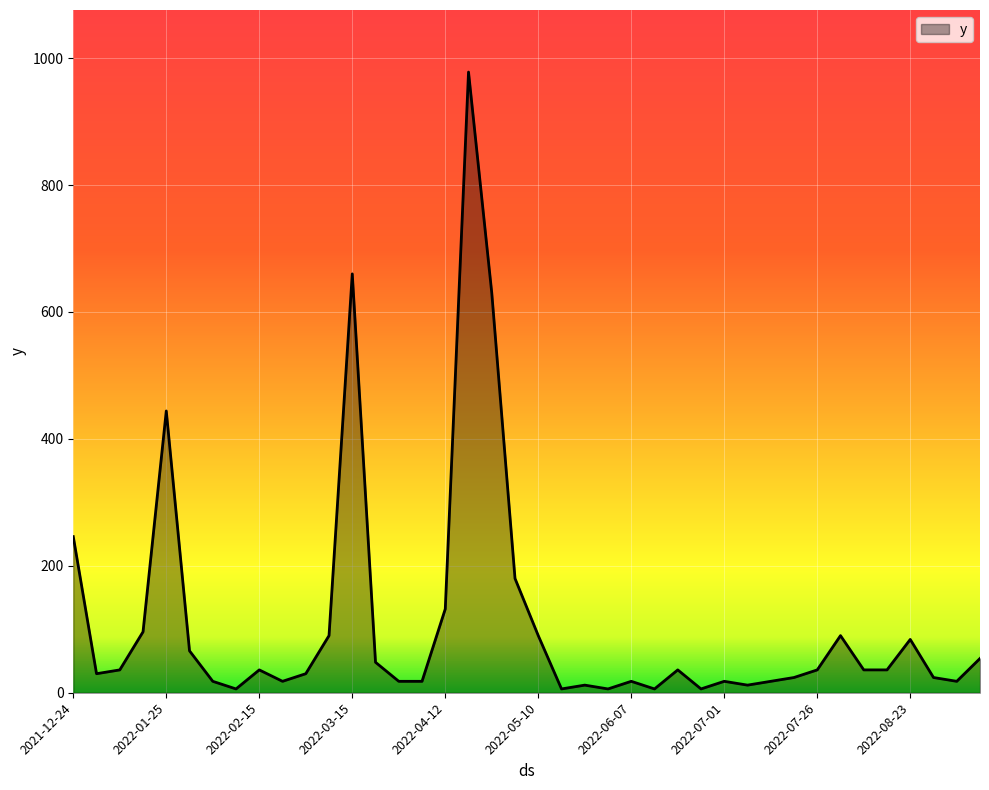

What is the difference between the maximum and minimum values?

972